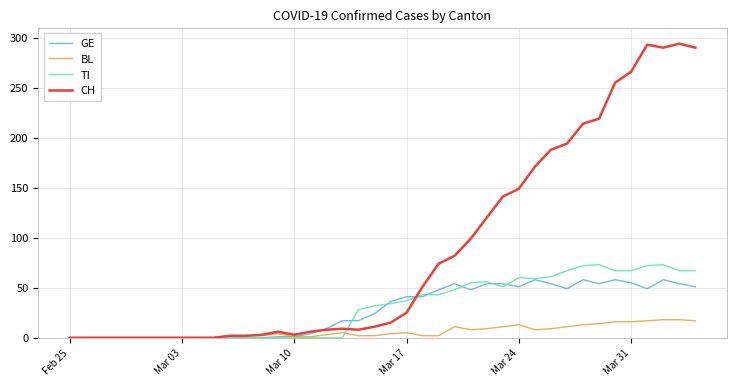

Rank the series by their maximum value, from highest to lowest.

CH, TI, GE, BL